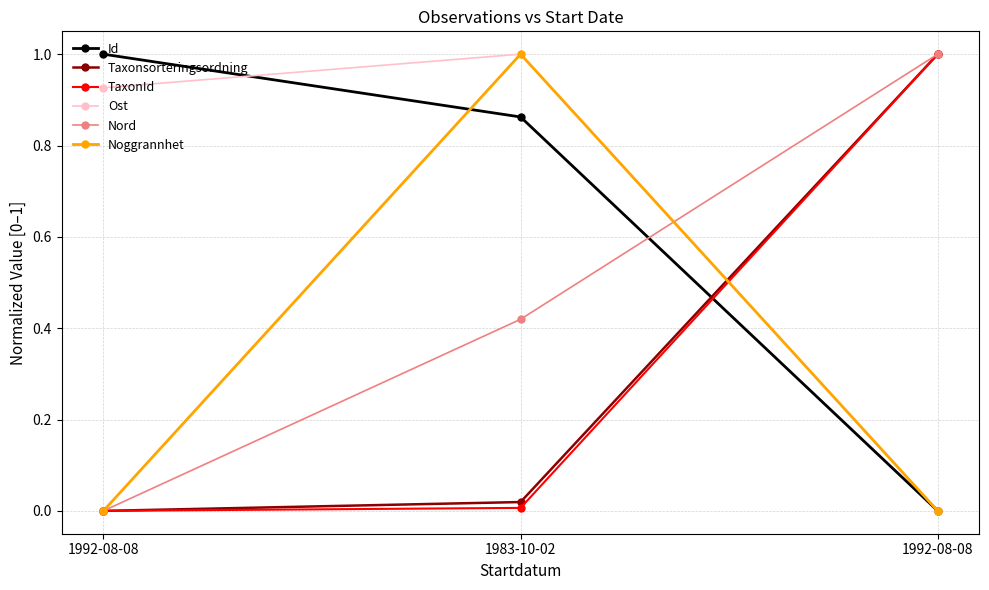

What are all the series names shown in the legend?

Id, Taxonsorteringsordning, TaxonId, Ost, Nord, Noggrannhet